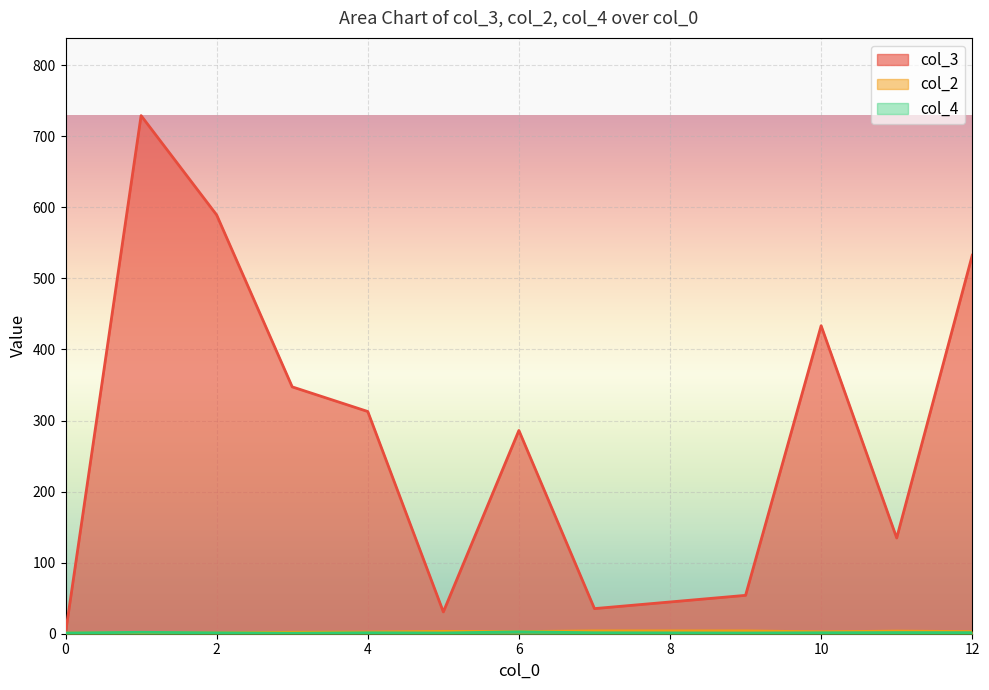

Count the number of data series in this chart.

3